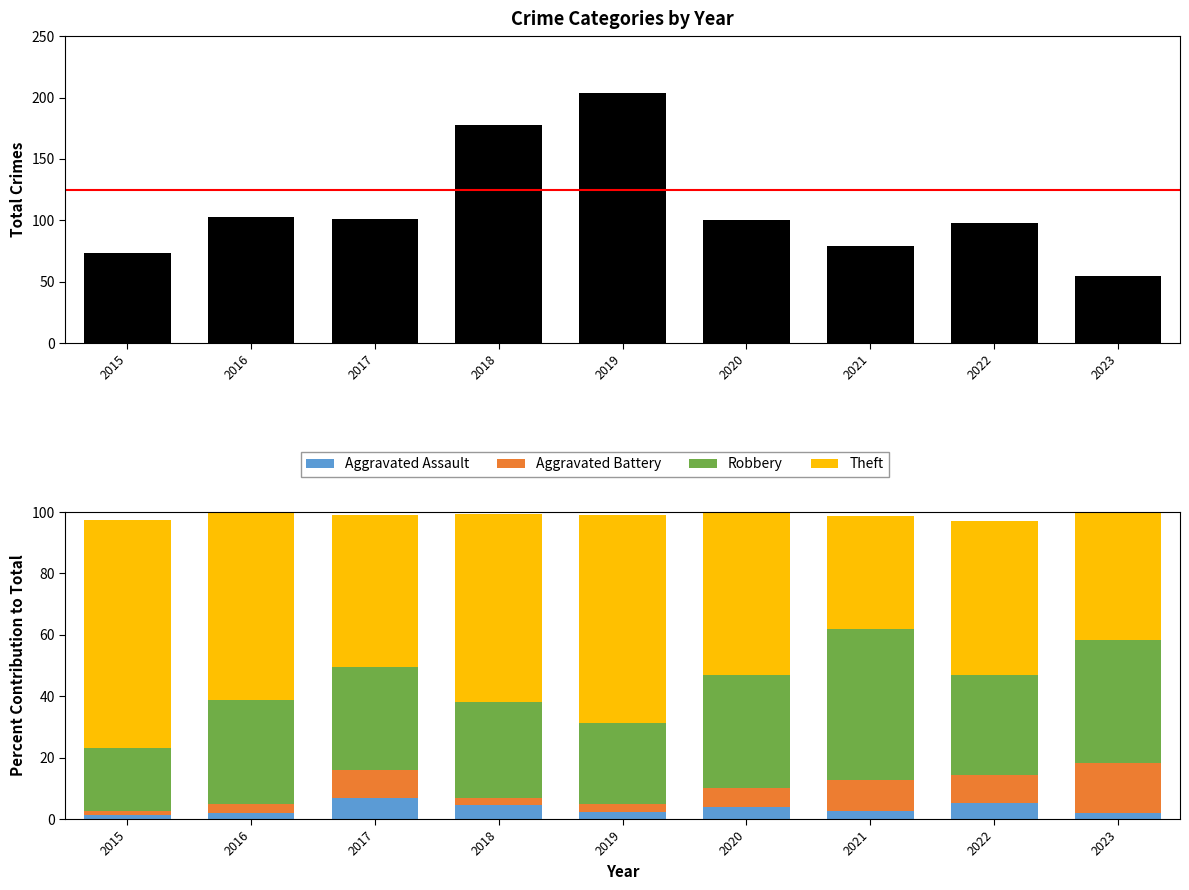

Rank the series at 2022 from lowest to highest value.

Aggravated Assault, Aggravated Battery, Robbery, Theft, Total